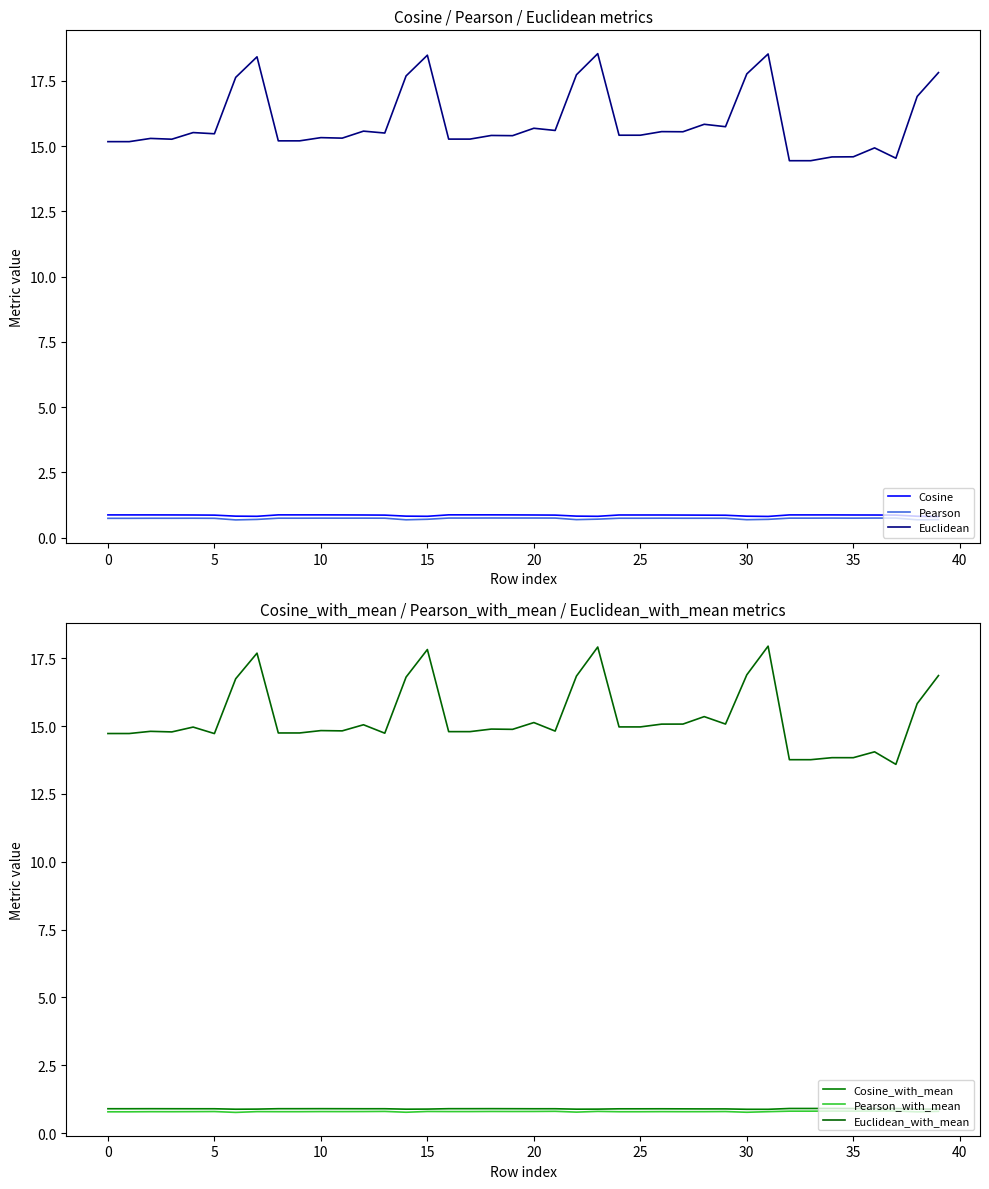

Where does the Euclidean series first go above 15?

0